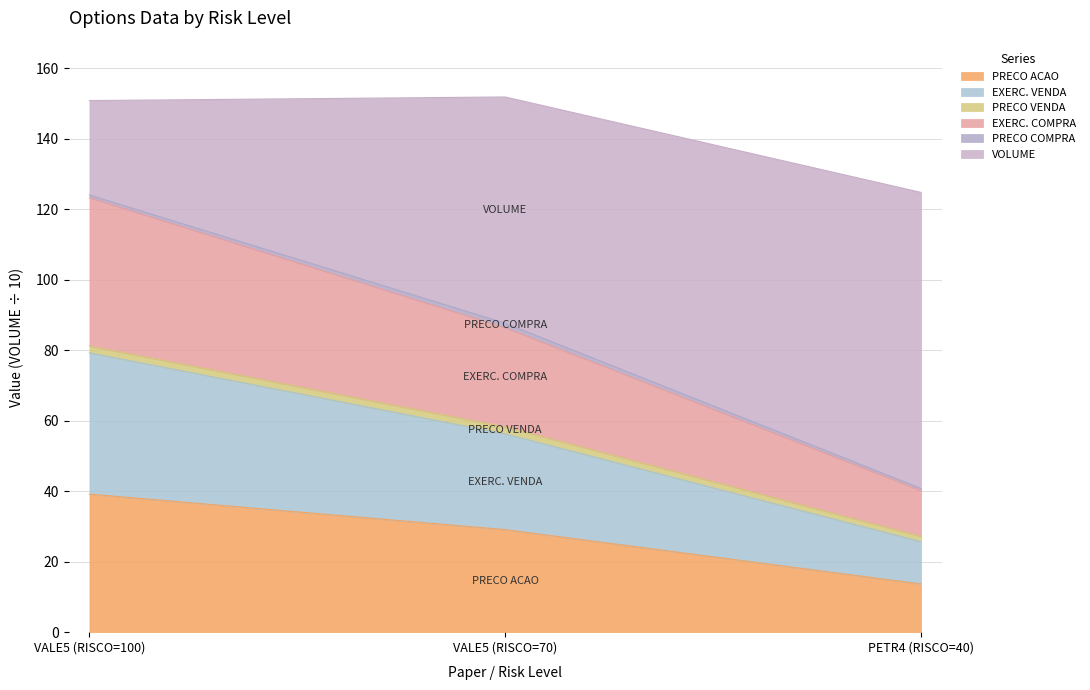

What is the label of the 3rd point from the left?

PETR4 (RISCO=40)